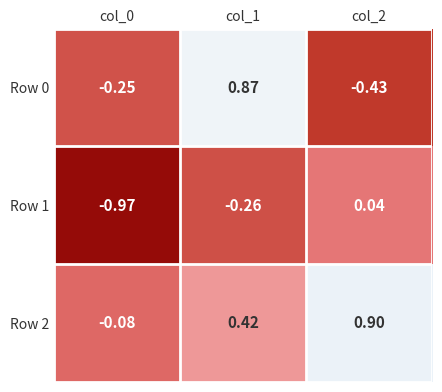

Is the value of Row 2 at col_1 greater than the value of Row 0 at col_2?

Yes